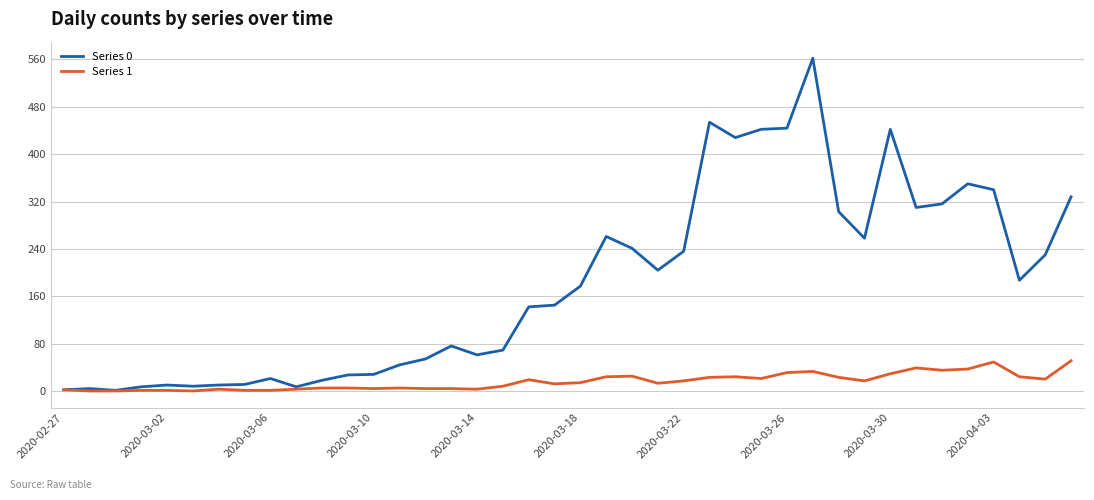

Which series has the largest range (max minus min)?

Series 0